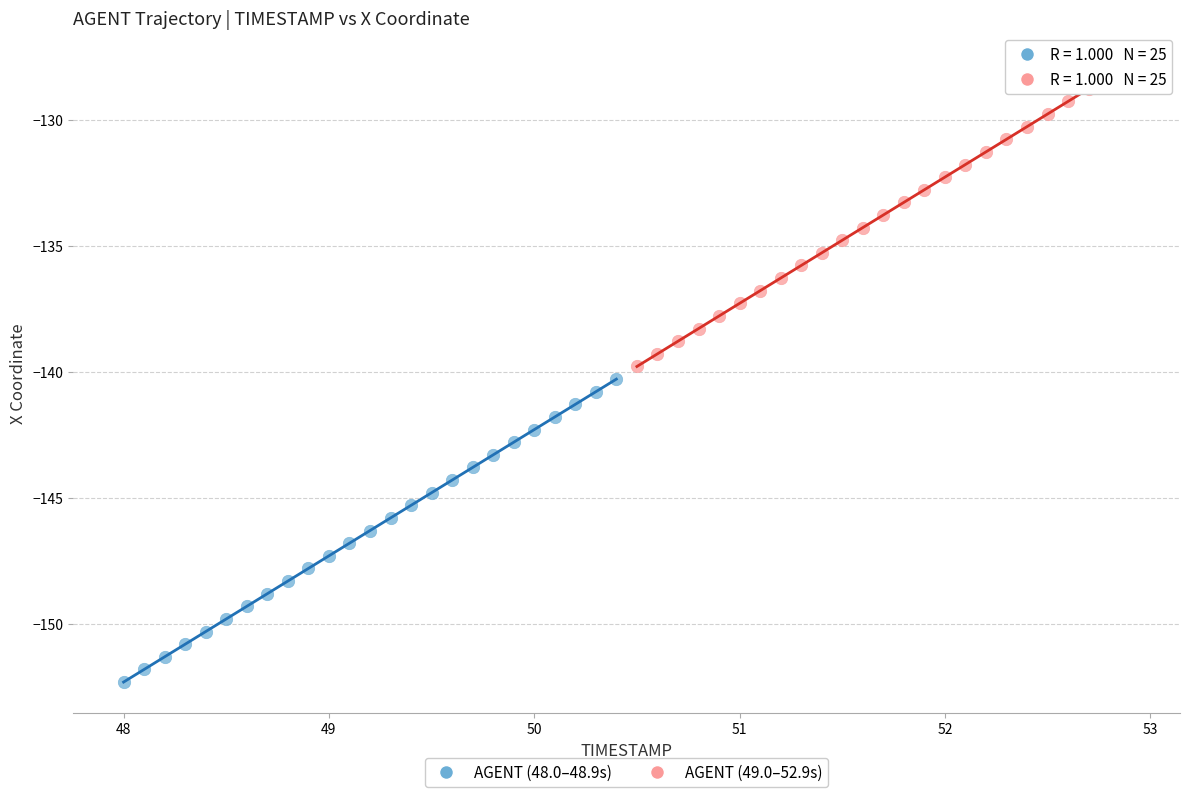

Which series contains the highest Y value?

AGENT (49.0–52.9s)